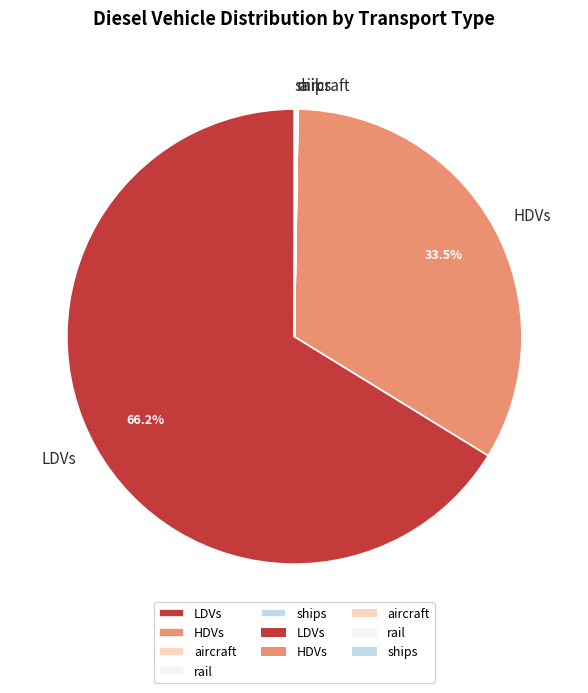

Which has a higher value, LDVs or HDVs?

LDVs